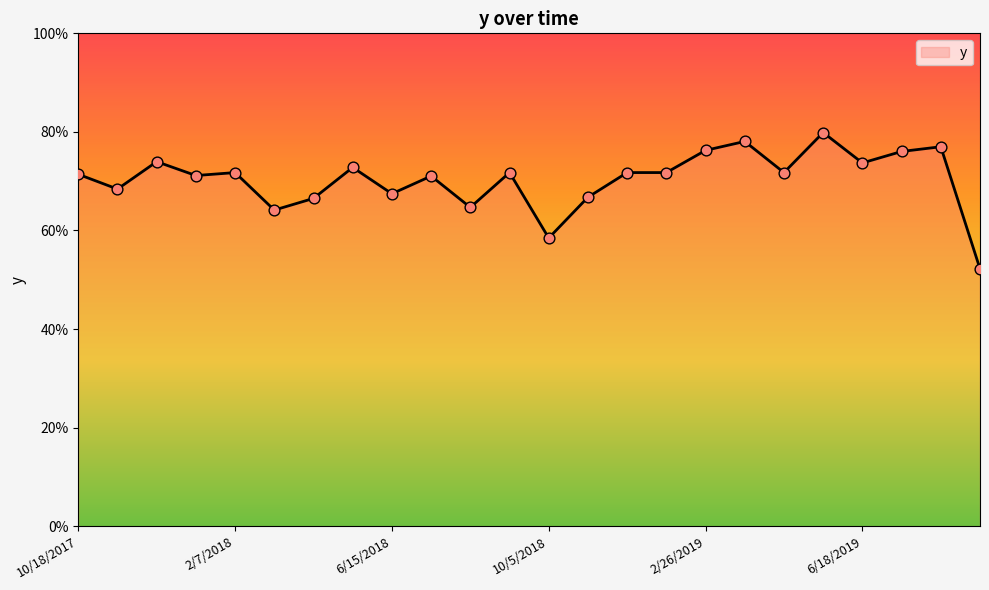

Is this an area chart (filled region under the line)?

Yes